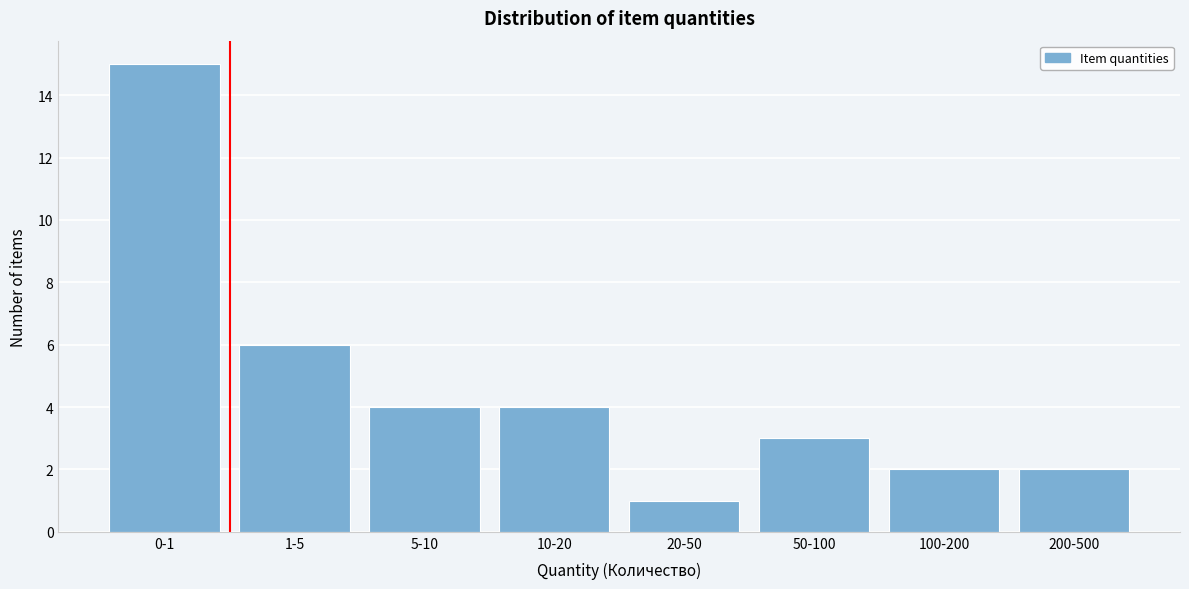

Reading left to right, transcribe all the data shown in this chart.

15	6	4	4	1	3	2	2